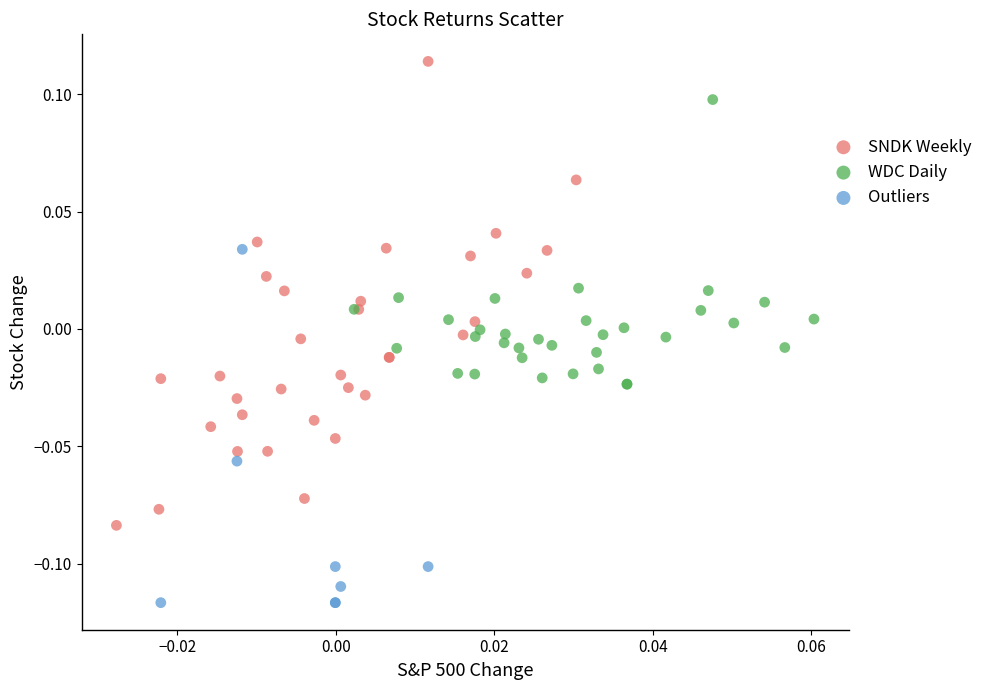

Which series reaches the maximum Y coordinate?

SNDK Weekly